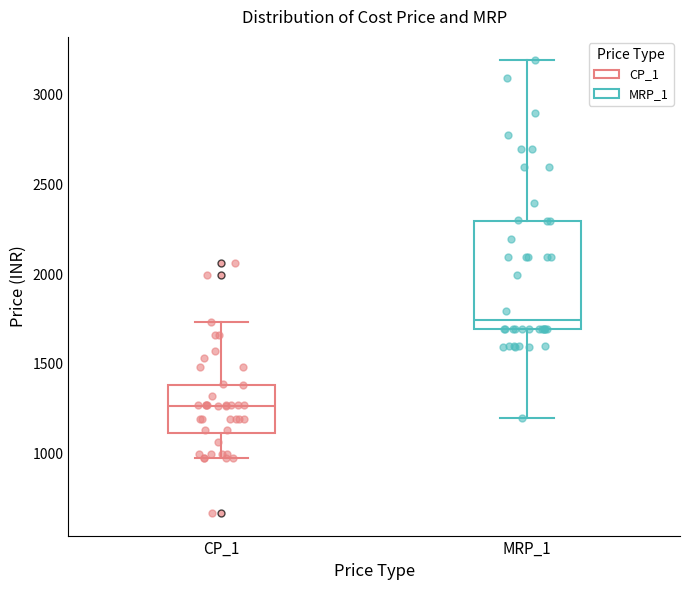

Which box's median line is the lowest?

CP_1